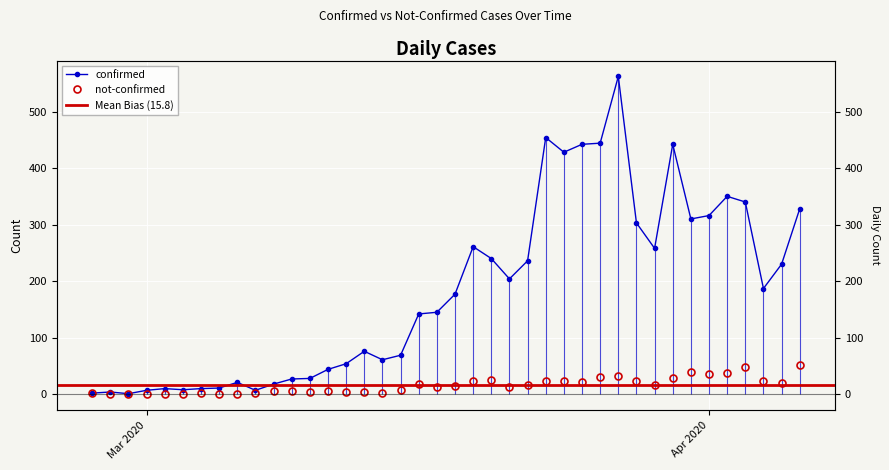

The not-confirmed series shows 3 at 2020-03-07. True or false?

True